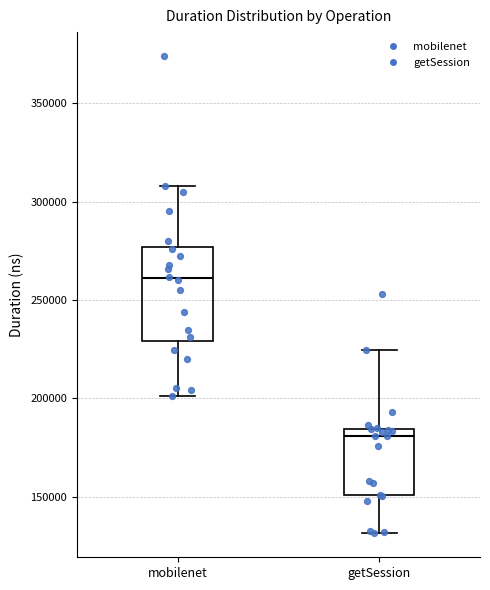

Comparing the boxes themselves (not the whiskers), which one is the tallest?

mobilenet